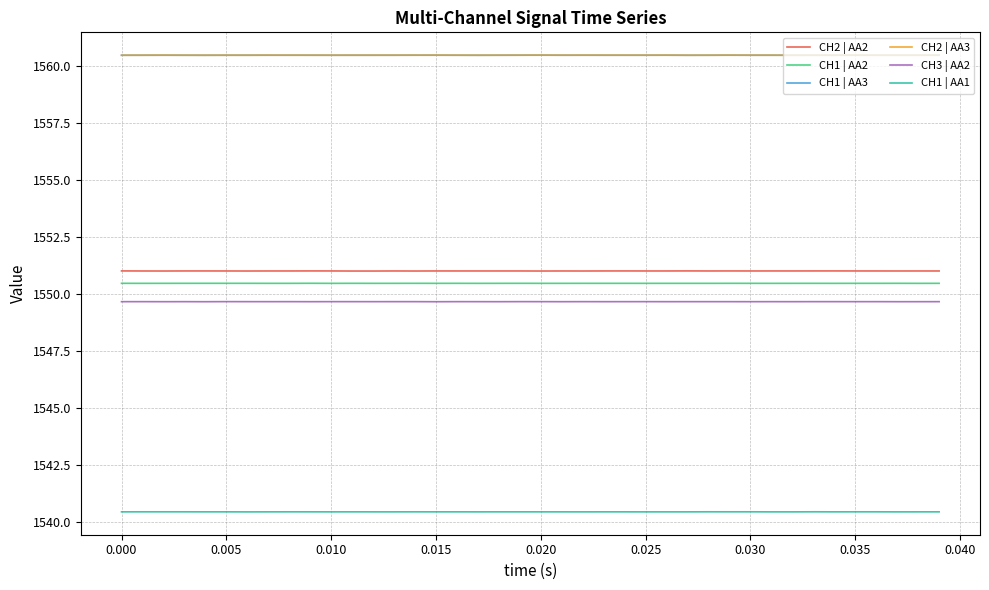

What is the lowest value of the CH3 | AA2 series?

1549.6